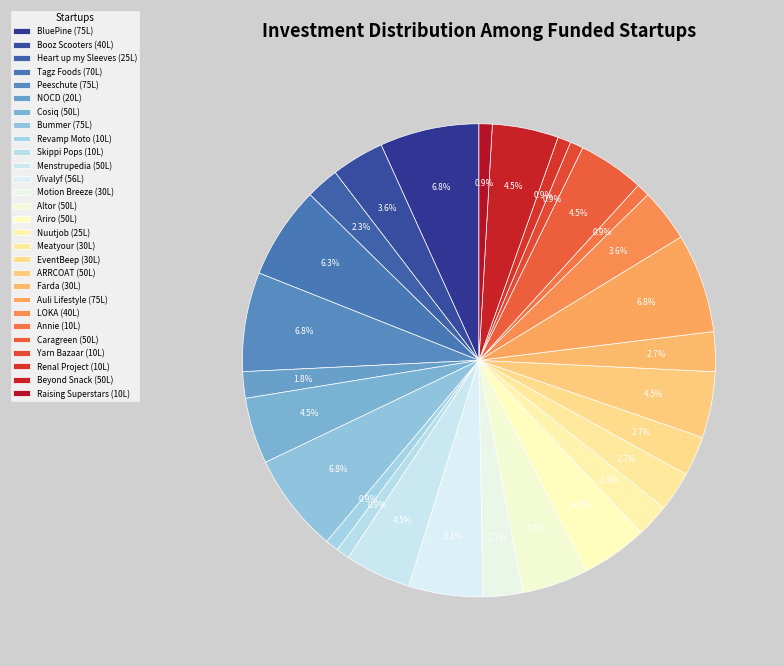

Do Booz Scooters and Revamp Moto together represent more than half of the pie?

No